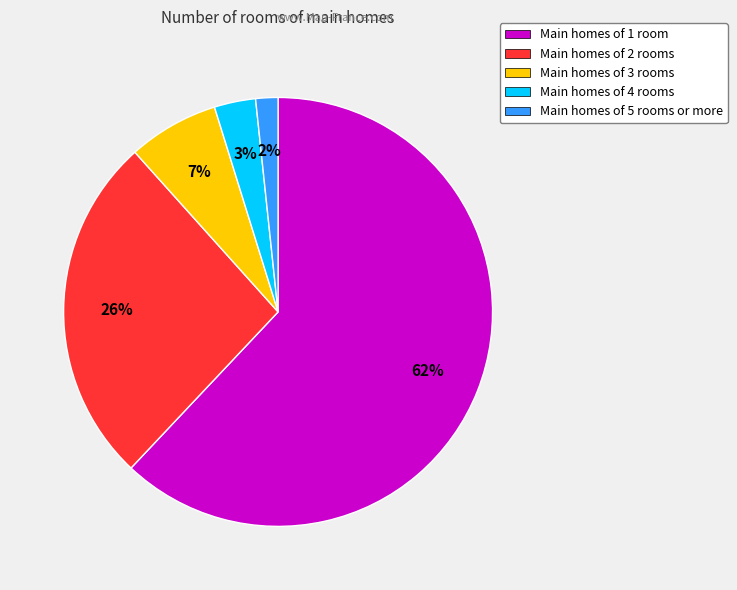

Which has a higher value, Main homes of 1 room or Main homes of 5 rooms or more?

Main homes of 1 room